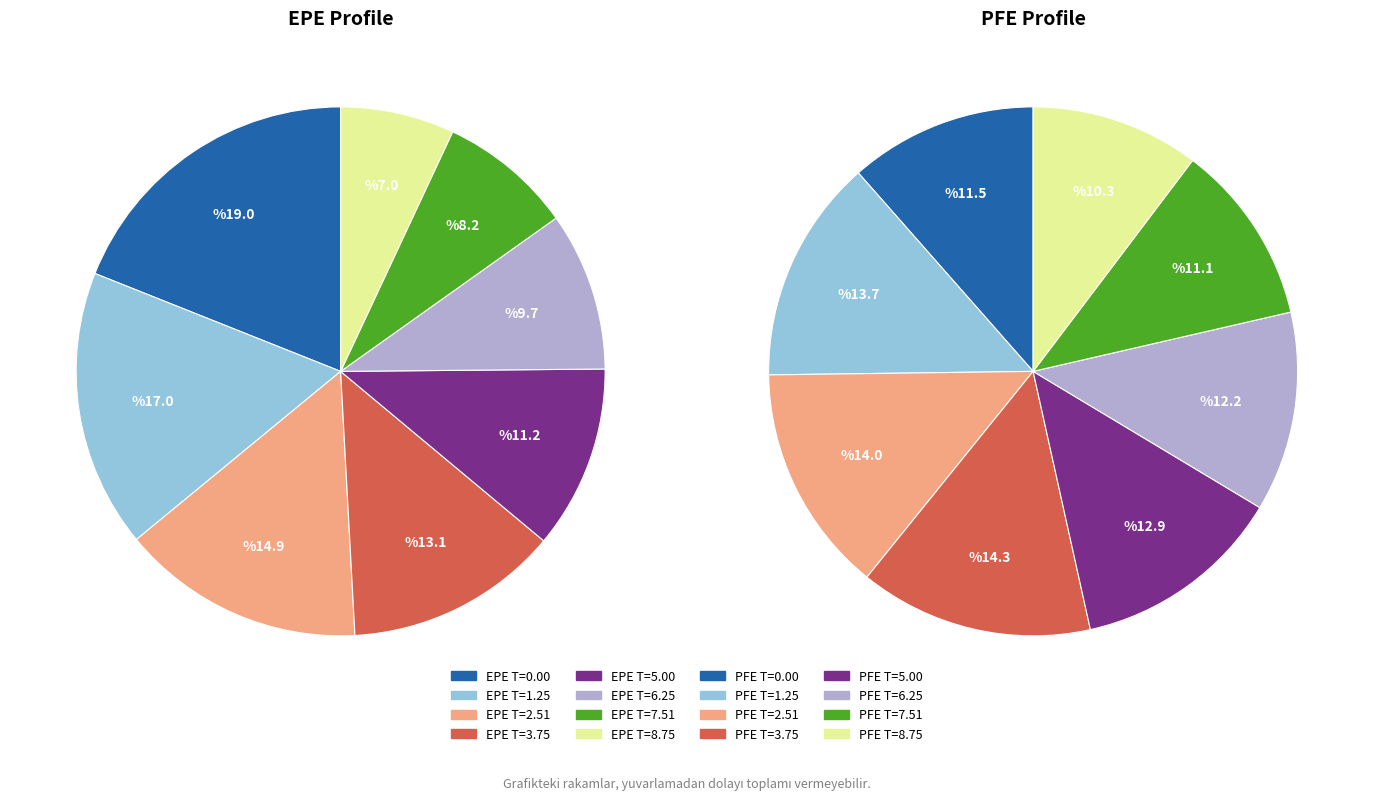

Which series changed the most between 16 and 30?

PFE